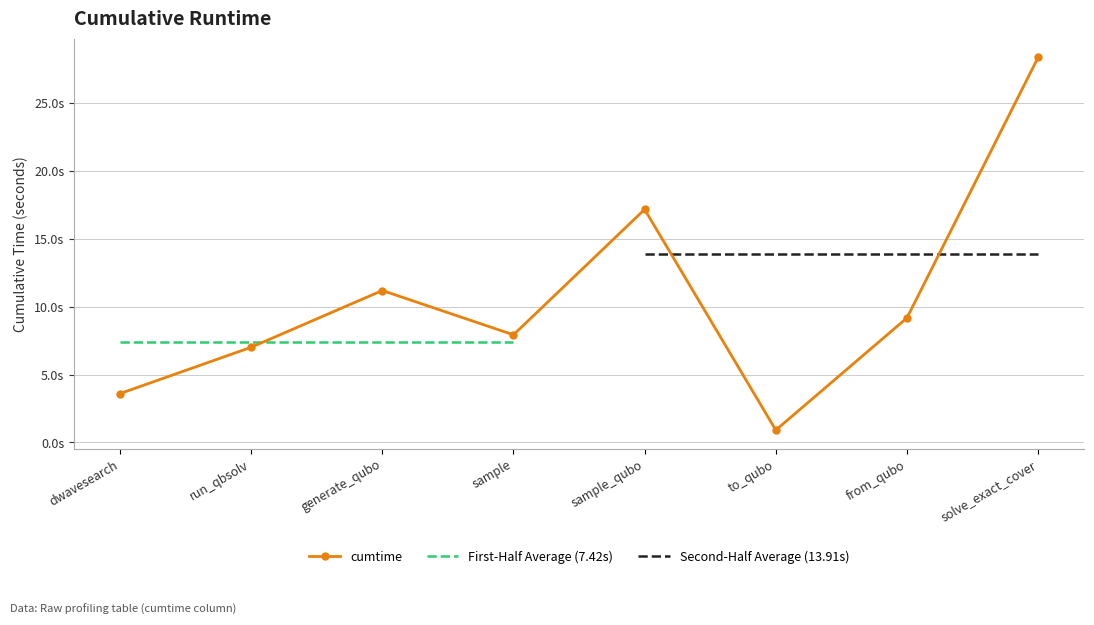

What position from the right is from_qubo?

2